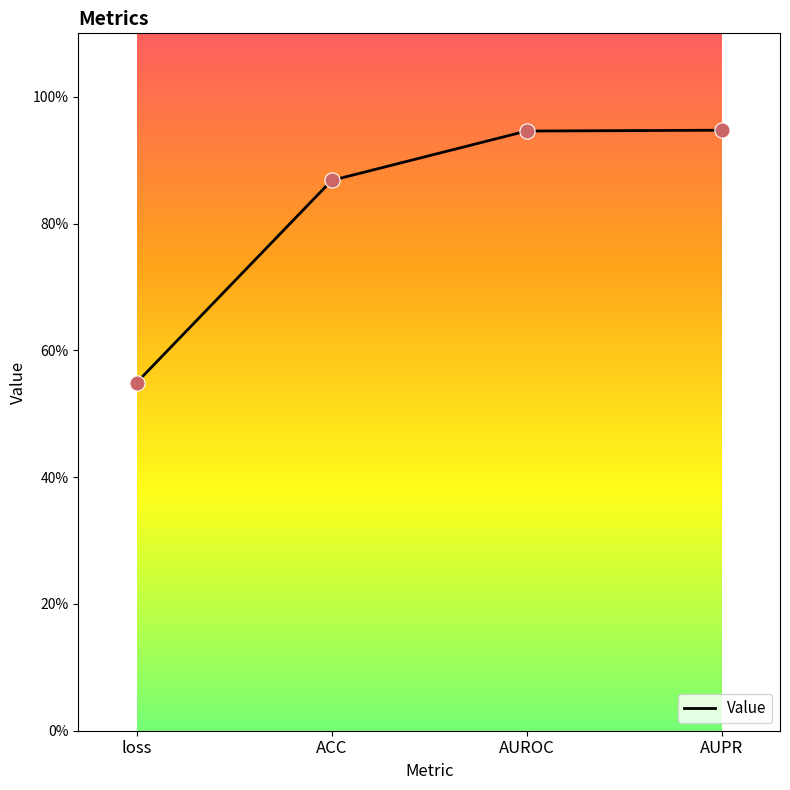

Which has a higher value, loss or ACC?

ACC